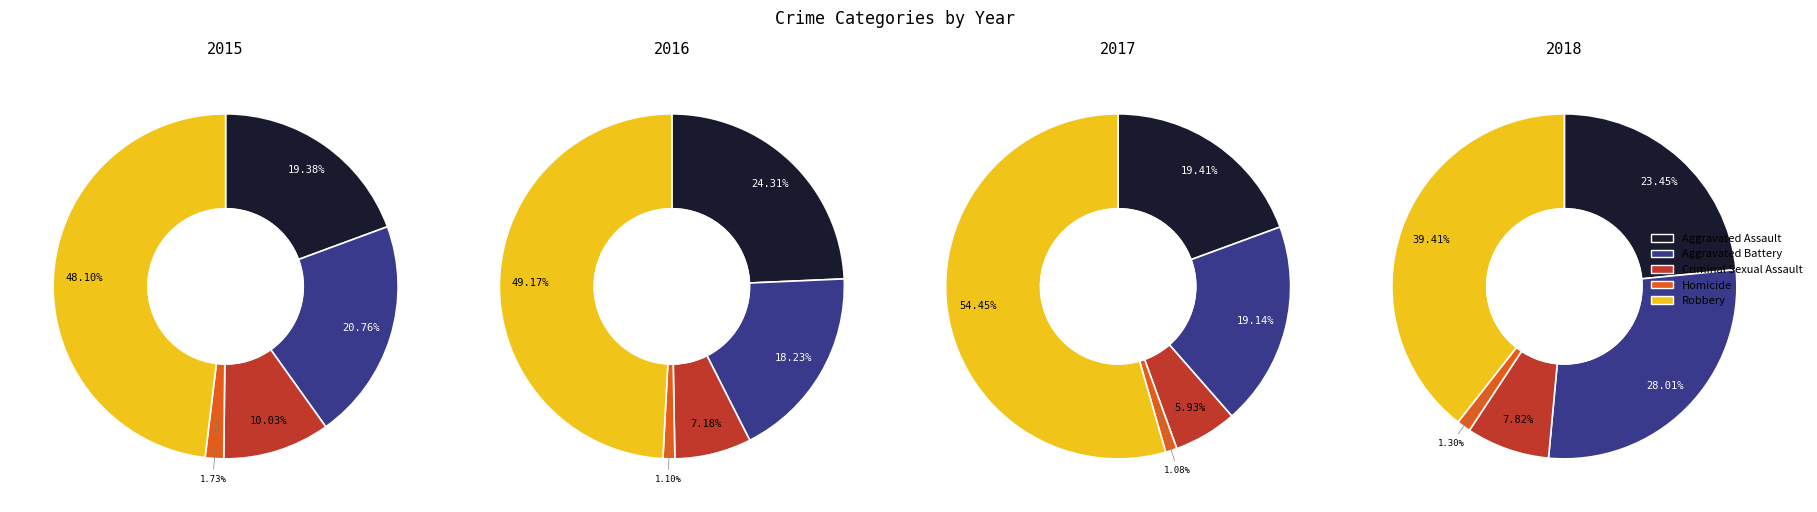

Does Homicide account for over 50% of the chart?

No